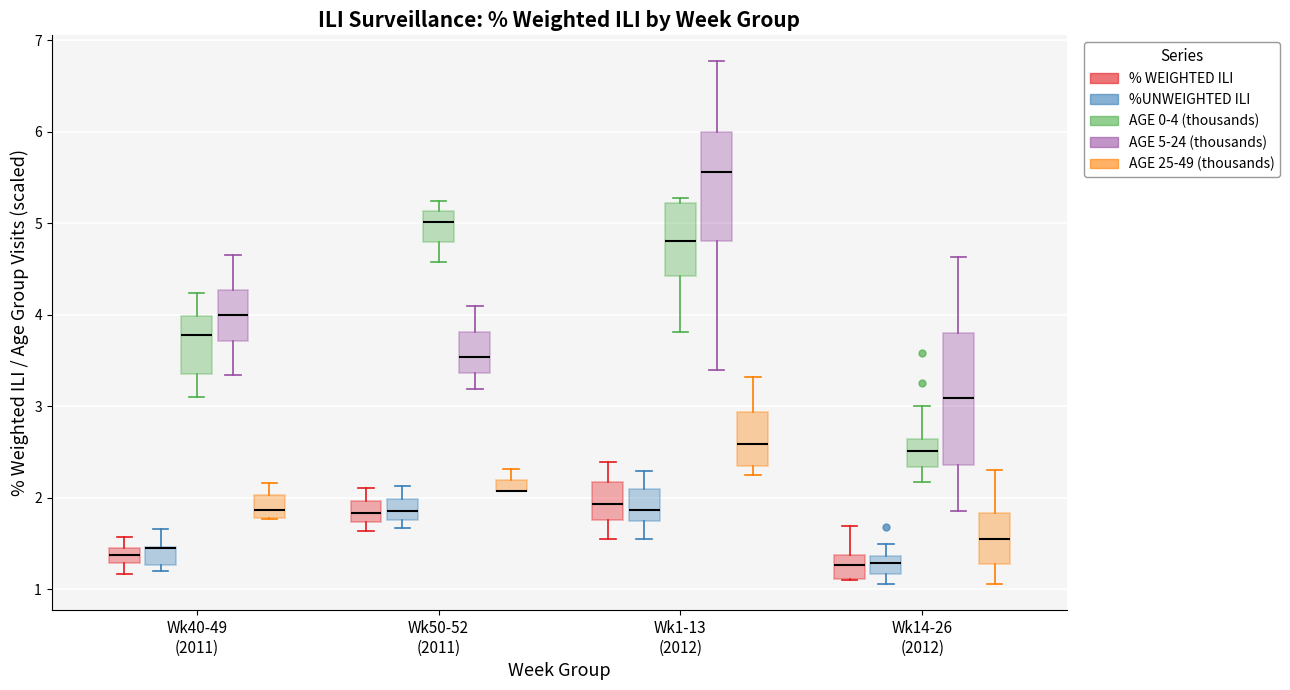

Where does the upper whisker of the box for Wk14-26 (2012) (AGE 0-4 (thousands)) end on the y-axis? The values are not printed on the chart, so give them approximately, as read against the axis.

3.0